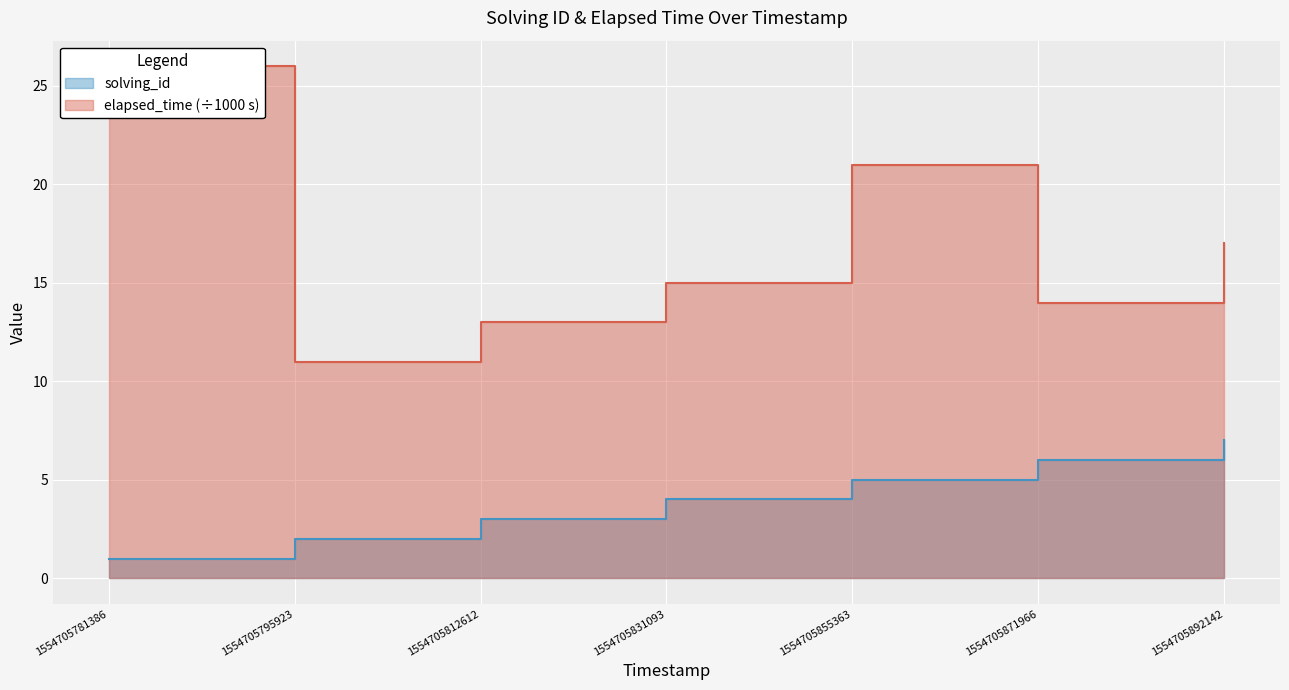

How many interior local valleys does the elapsed_time series have?

2